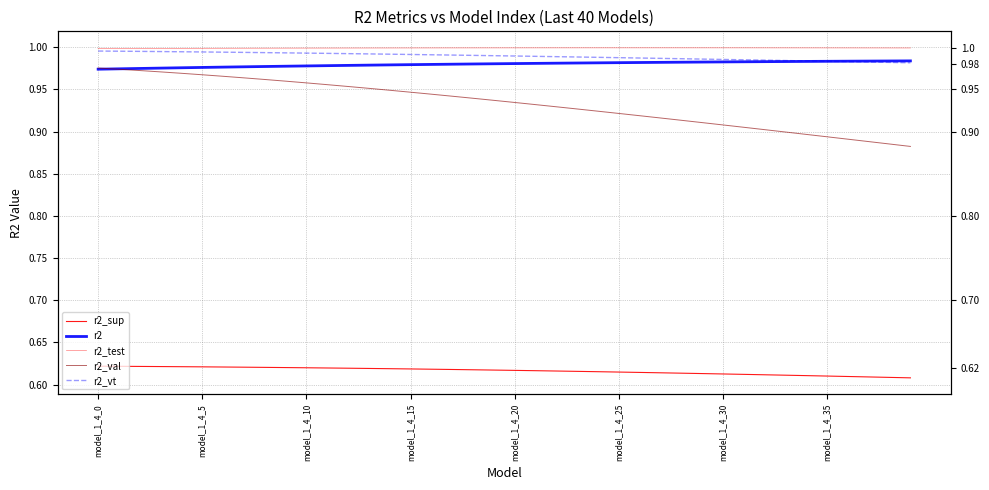

What is the sum of the r2_vt values at model_1_4_5 and 27?

2.0